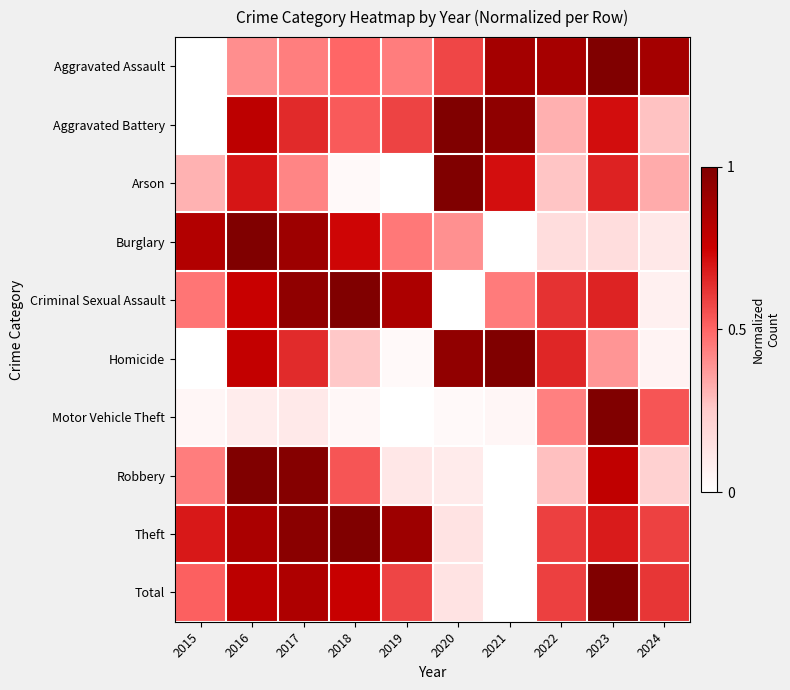

How many data points does each series have?

10